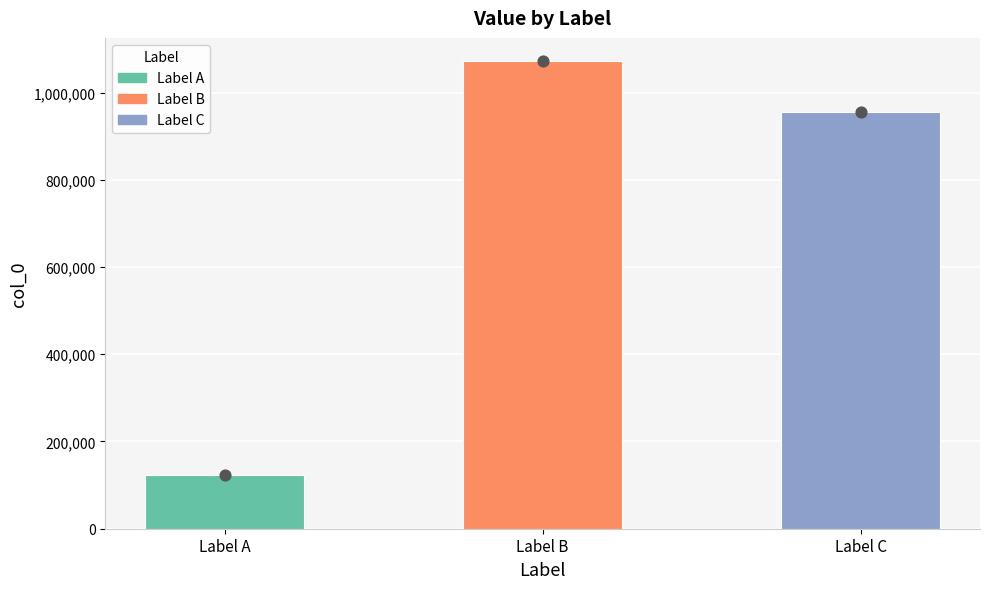

What is the change in value from Label A to Label C?

+832893